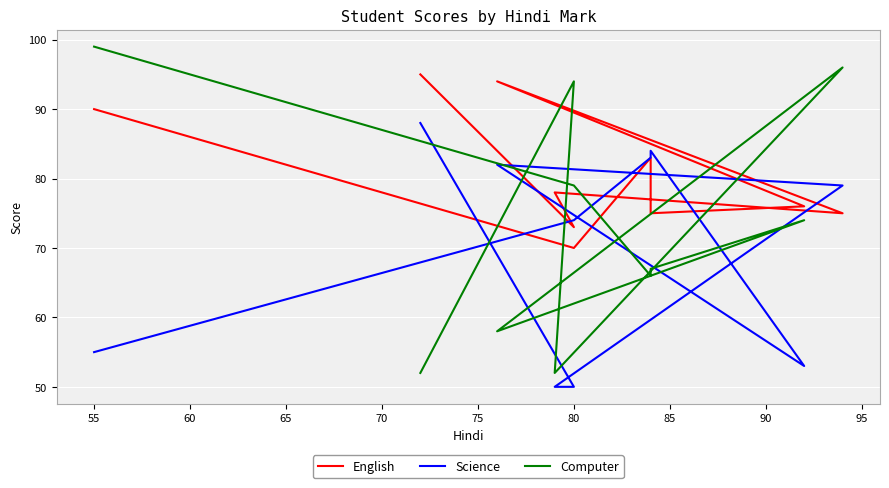

What is the minimum value shown in the chart?

50